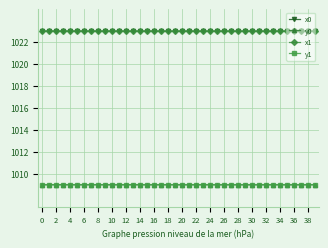

What is the value of the y1 point at the 18th from the left?

1009.0